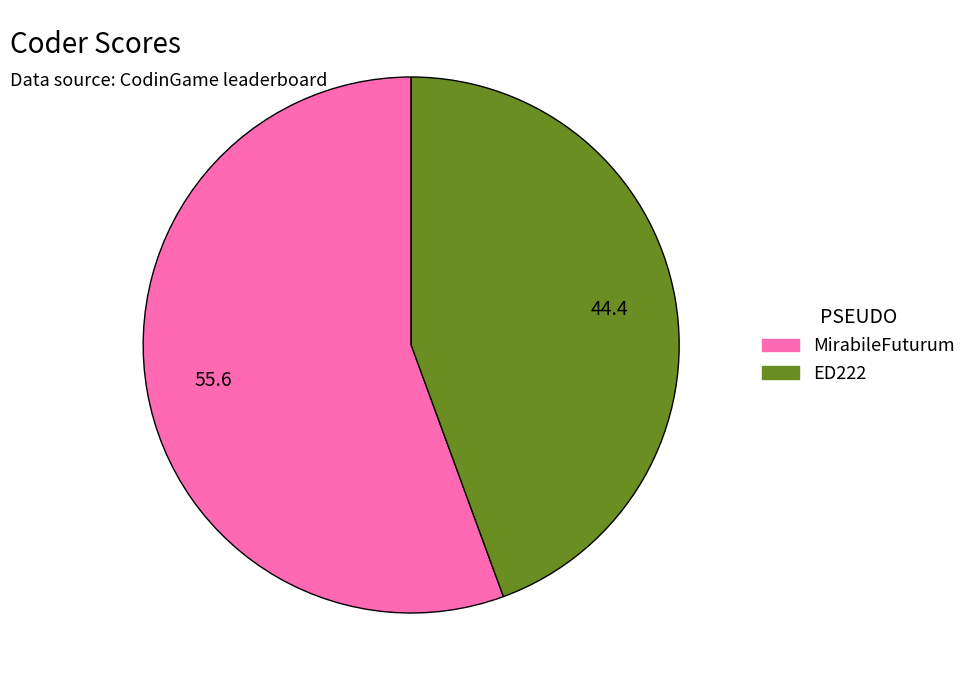

Does ED222 represent more than half of the total?

No